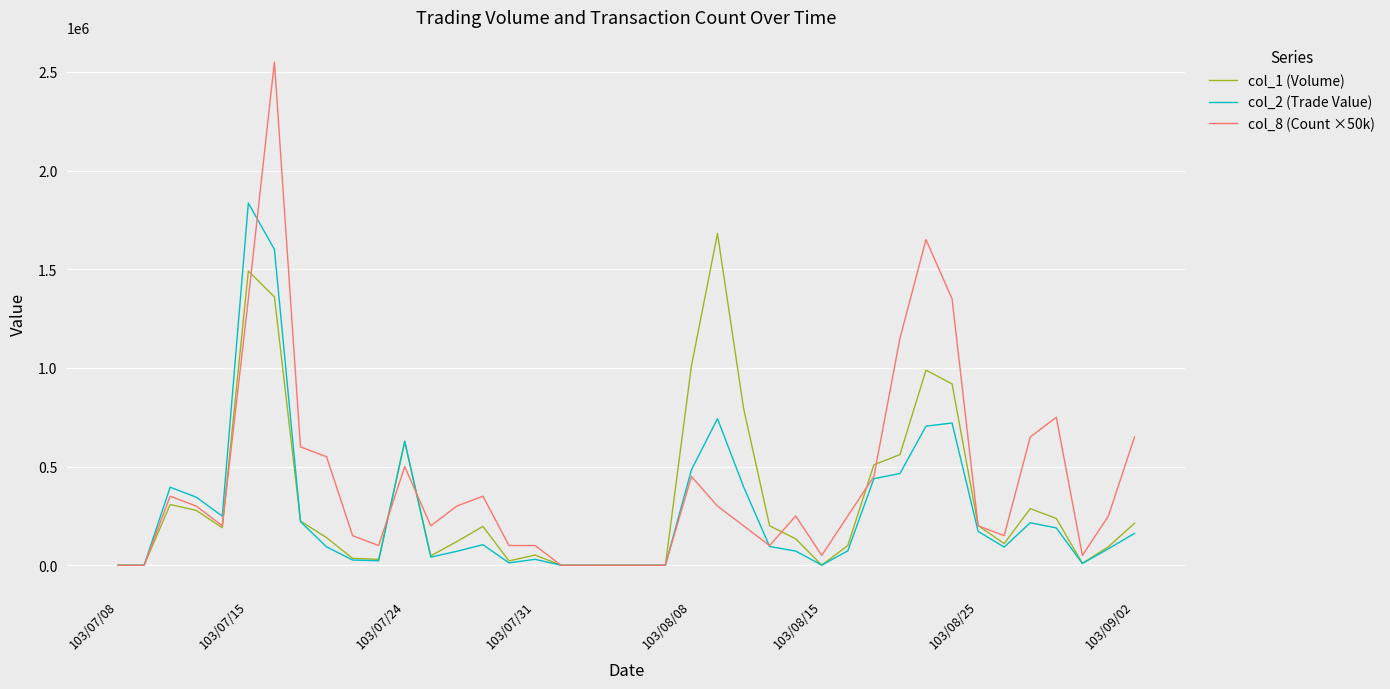

What is the average value of the col_1 (Volume) series?

329325